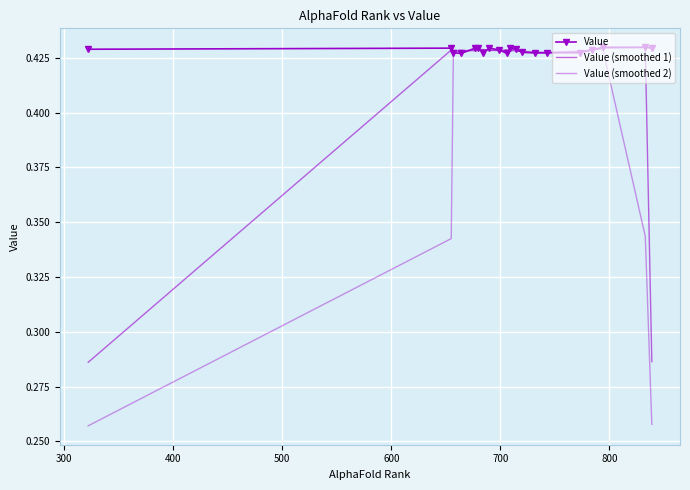

Reading left to right, transcribe all the data shown in this chart.

Value: 0.4	0.4	0.4	0.4	0.4	0.4	0.4	0.4	0.4	0.4	0.4	0.4	0.4	0.4	0.4	0.4	0.4	0.4	0.4	0.4
Value (smoothed 1): 0.3	0.4	0.4	0.4	0.4	0.4	0.4	0.4	0.4	0.4	0.4	0.4	0.4	0.4	0.4	0.4	0.4	0.4	0.4	0.3
Value (smoothed 2): 0.3	0.3	0.4	0.4	0.4	0.4	0.4	0.4	0.4	0.4	0.4	0.4	0.4	0.4	0.4	0.4	0.4	0.4	0.3	0.3